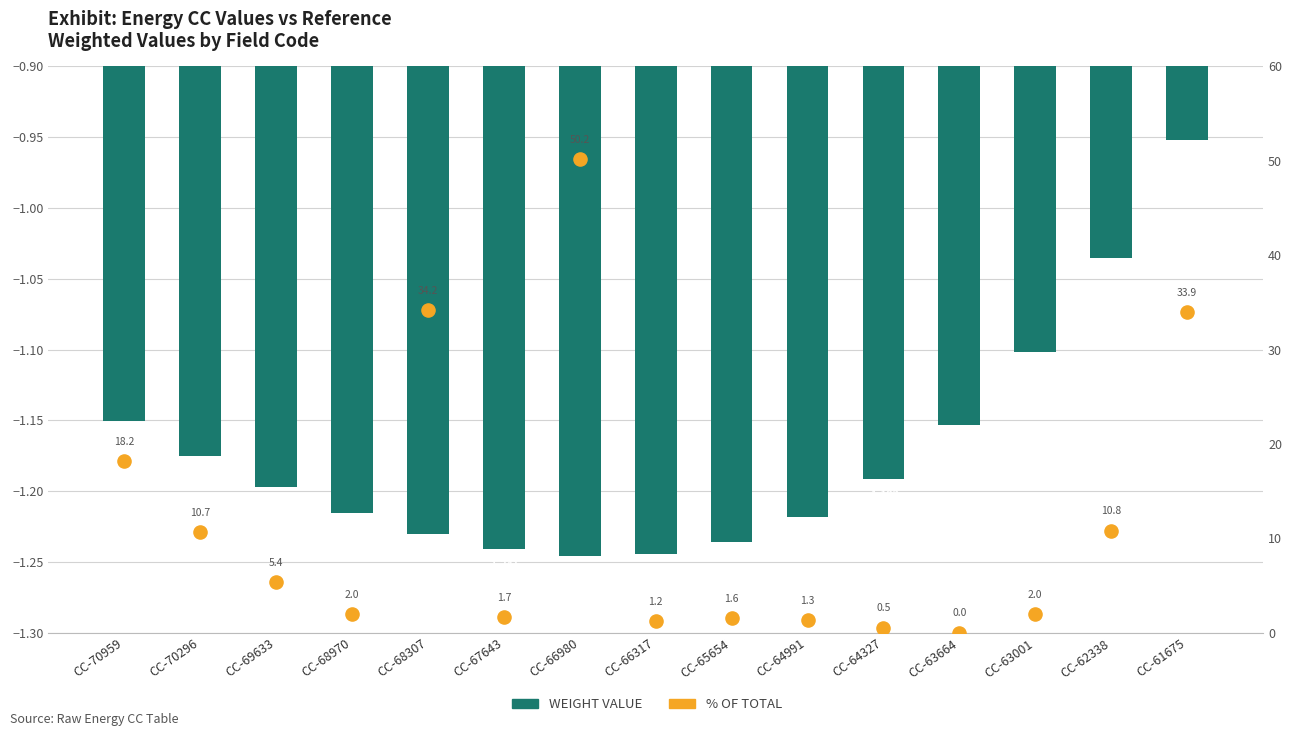

What is the total value across all series at CC-65654?

0.4